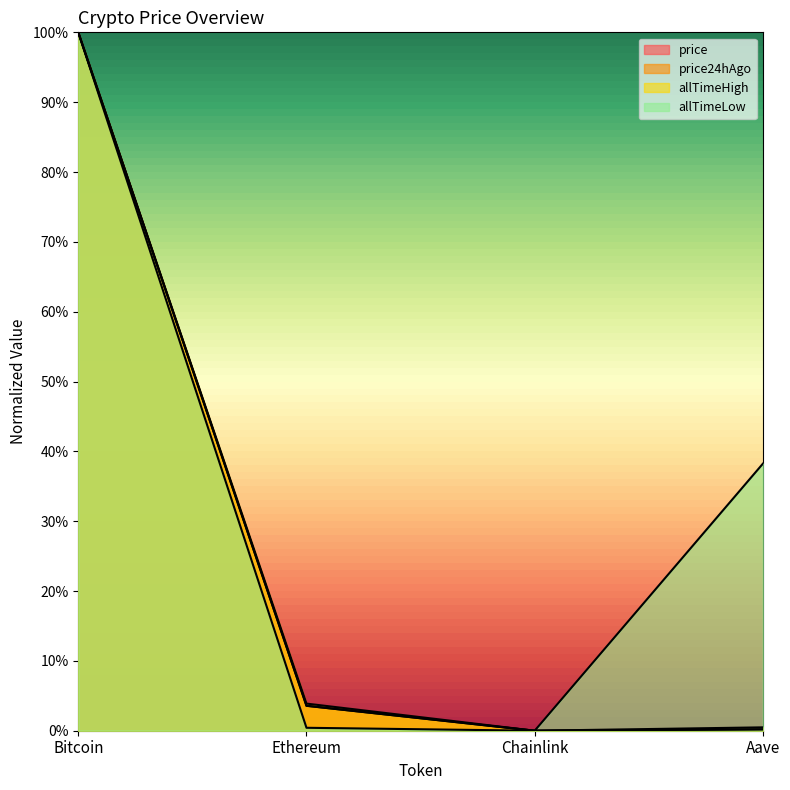

What is the label of the 1st point from the left?

Bitcoin